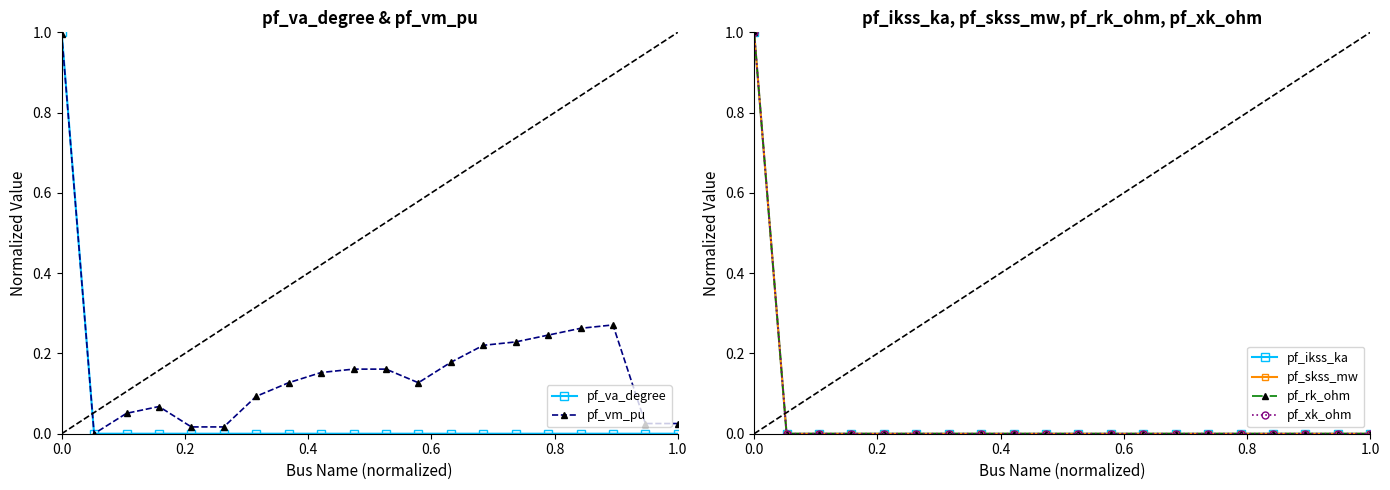

What is the highest value of the pf_xk_ohm series?

1.0